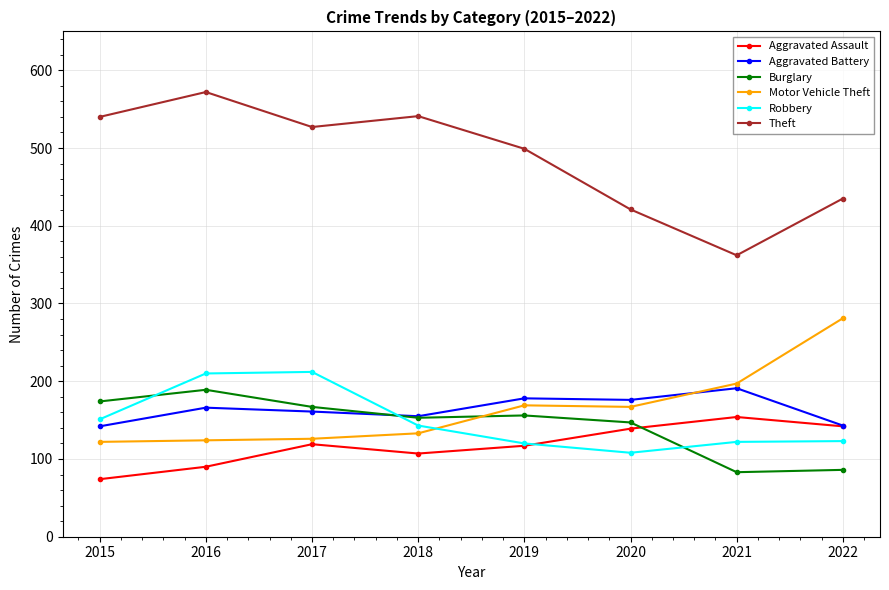

Does the chart have visible grid lines?

Yes